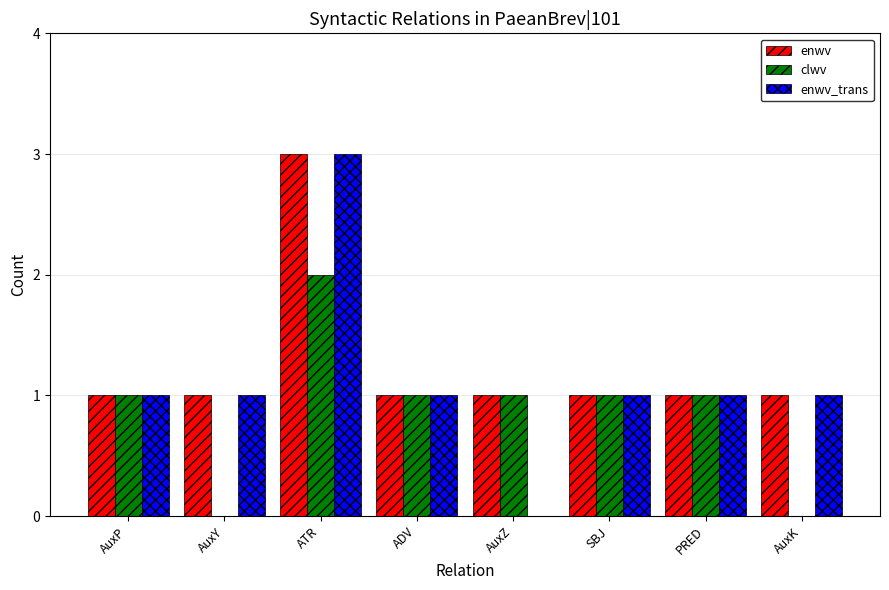

What is the maximum value shown in the chart?

3